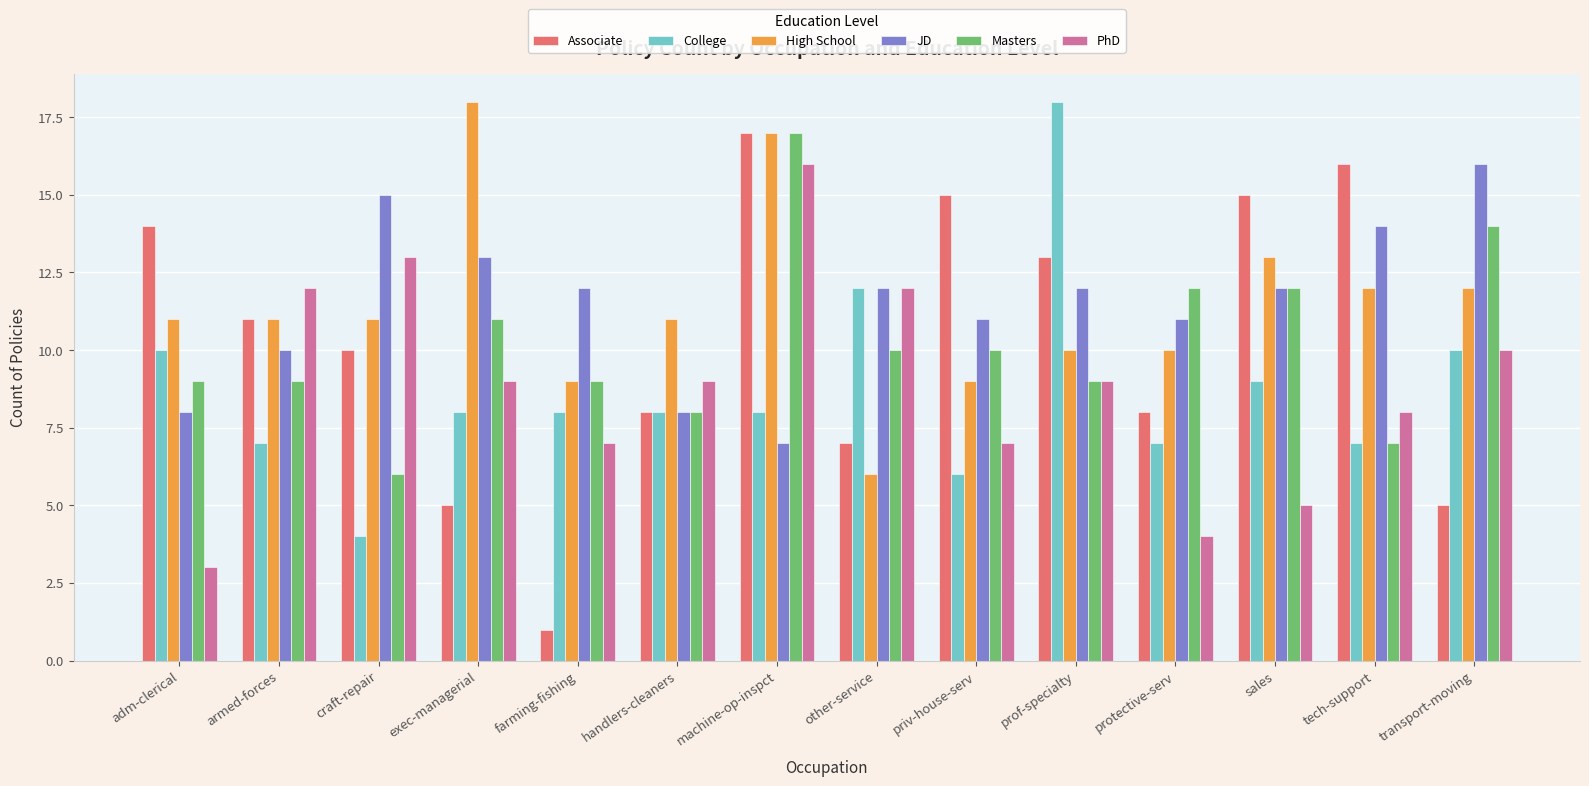

Rank the series at craft-repair from highest to lowest value.

JD, PhD, High School, Associate, Masters, College